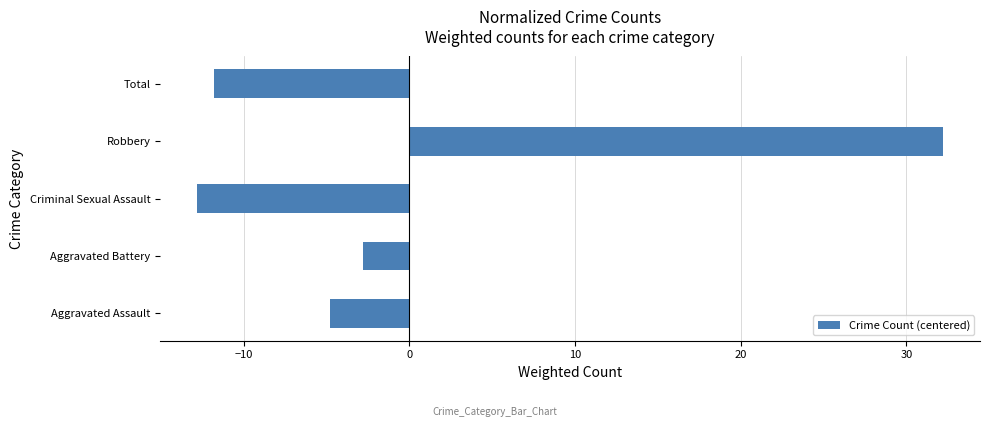

What is the greatest value displayed?

32.2